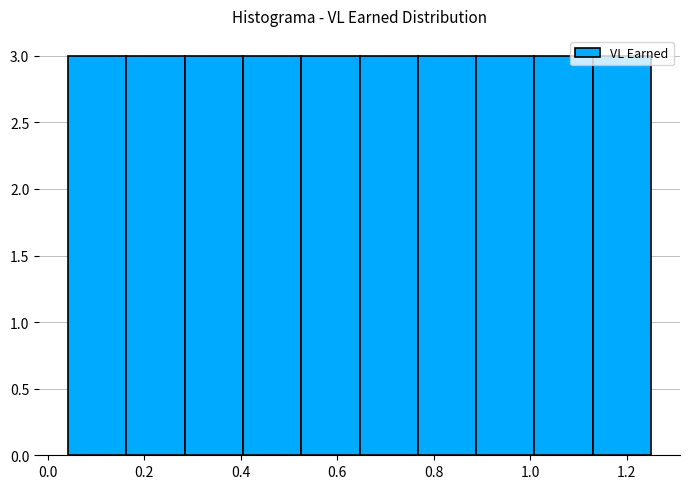

Reading left to right, transcribe this chart: for each bar, give the range it covers on the x-axis and its height. Neither the bar edges nor the heights are printed on the chart, so give them approximately, as read against the axes.

0.04 to 0.16: 3
0.16 to 0.28: 3
0.28 to 0.40: 3
0.40 to 0.52: 3
0.52 to 0.64: 3
0.64 to 0.76: 3
0.76 to 0.88: 3
0.88 to 1.00: 3
1.00 to 1.12: 3
1.12 to 1.26: 3